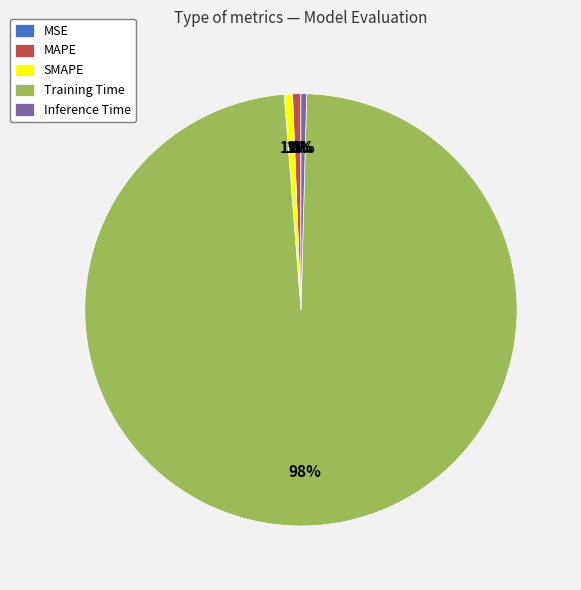

To the nearest percent, what is the combined percentage of SMAPE and Training Time?

99%